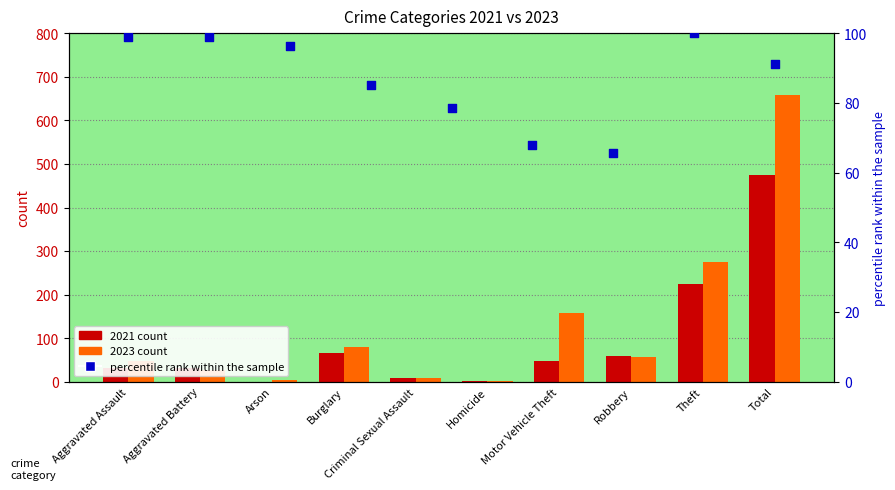

Which series has the largest total across all categories?

2023